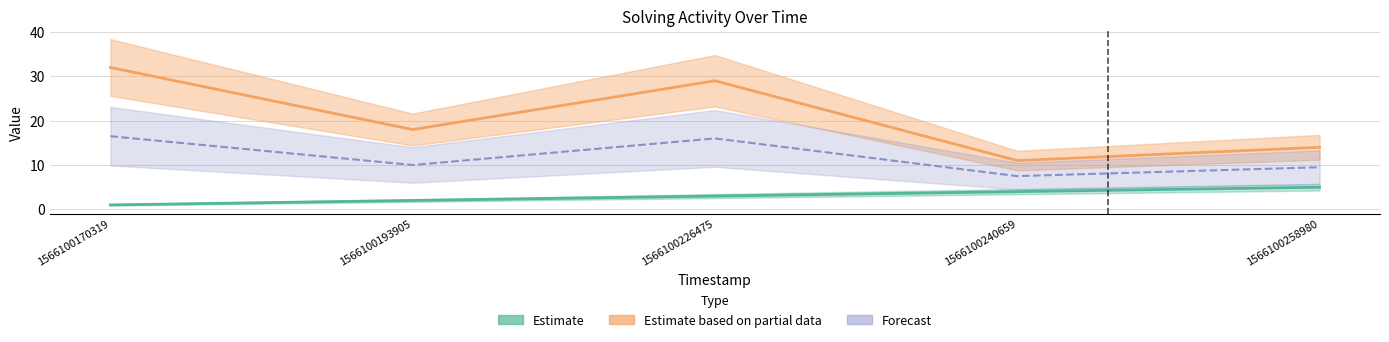

Which series has the widest spread of values?

elapsed_time